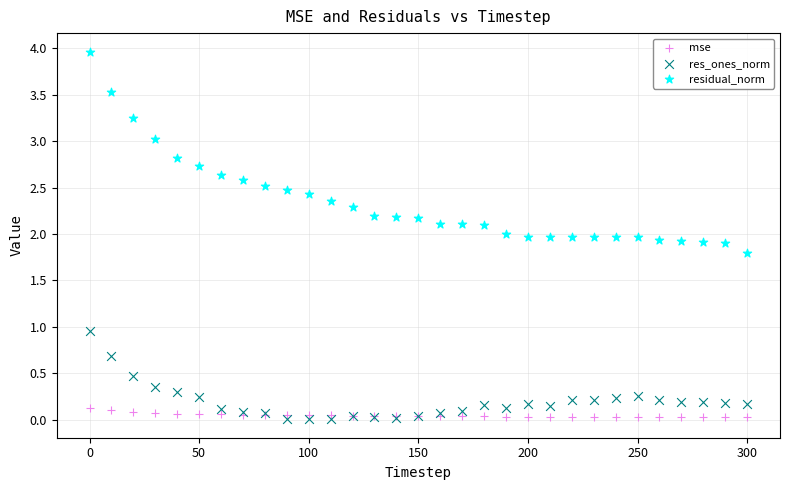

What is the X range (max minus min) for the scatter plot?

300.0